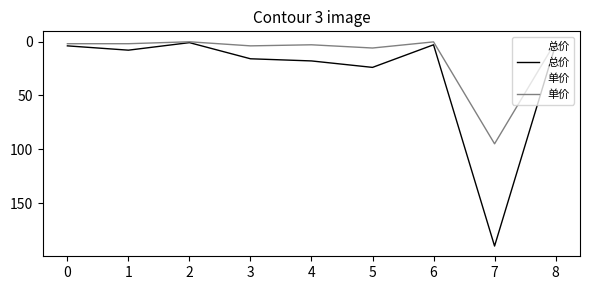

What is the difference between the maximum and second lowest values in the 单价 series?

94.7